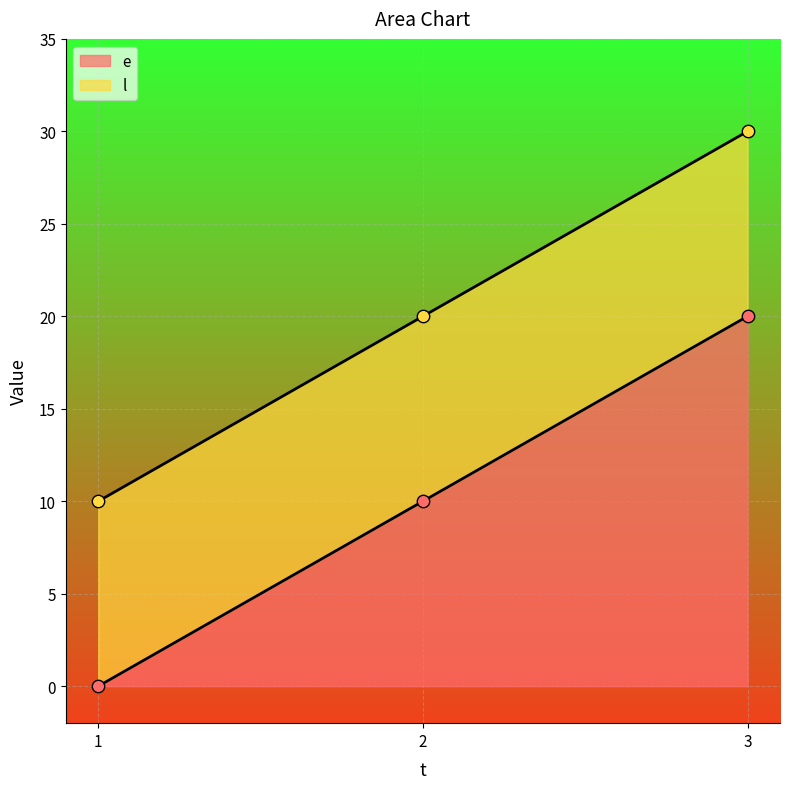

Which series reaches the maximum Y coordinate?

l